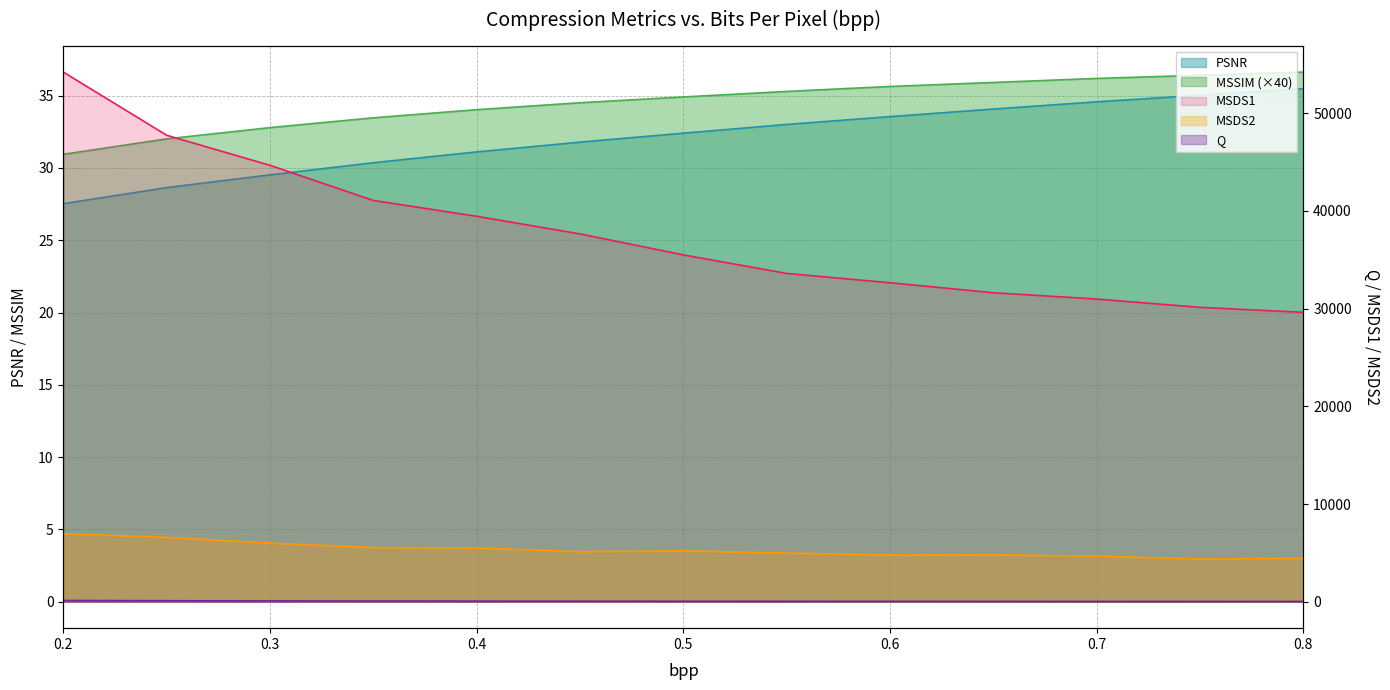

True or false: MSSIM and PSNR intersect in this chart.

False